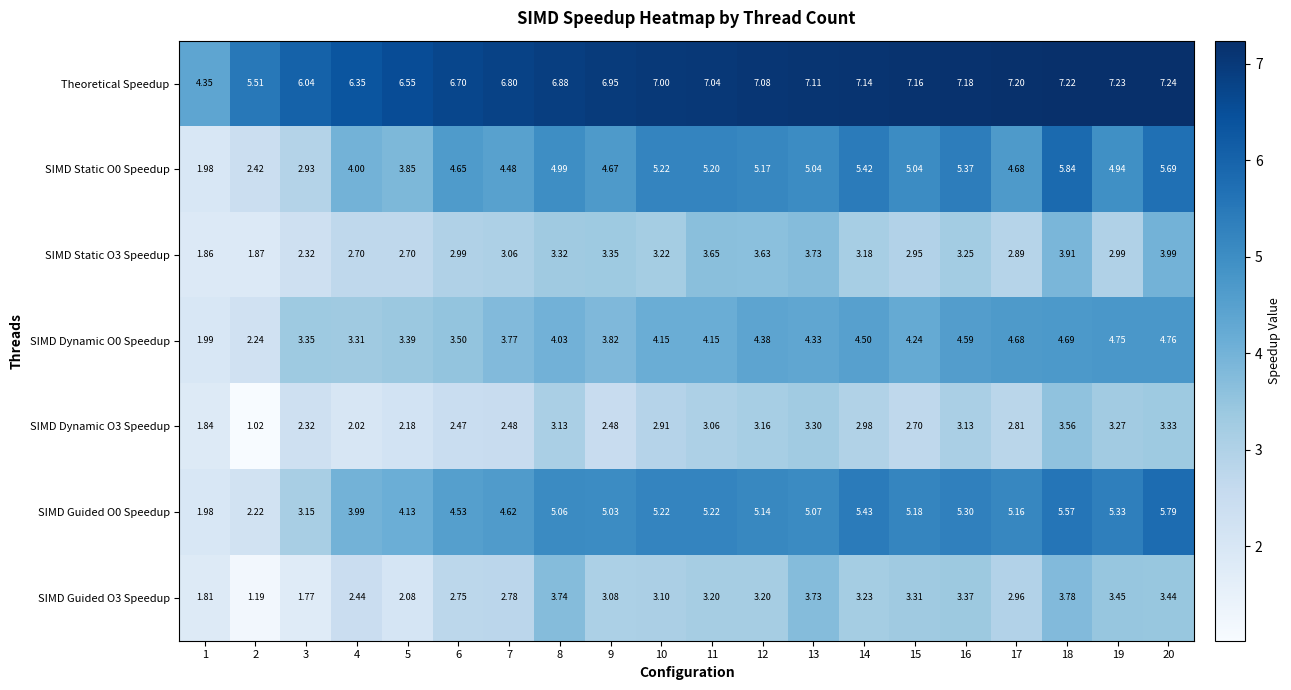

Which series has the largest total across all categories?

Theoretical Speedup